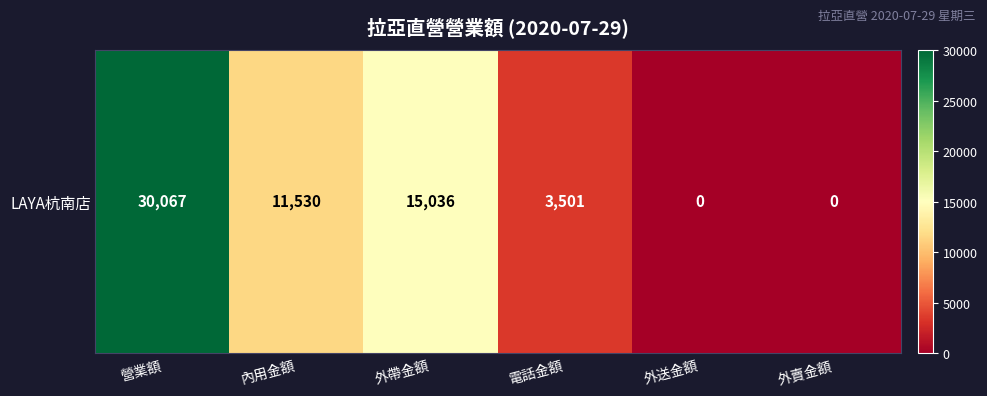

Reading left to right, what are all the values shown in this chart?

30067	11530	15036	3501	0	0